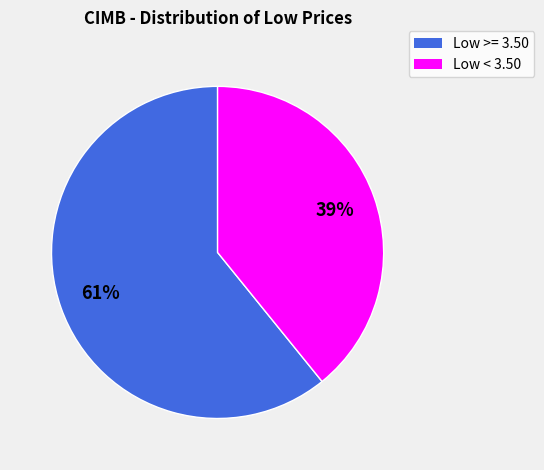

To the nearest percent, what is the difference between the largest and smallest slice percentages?

22%